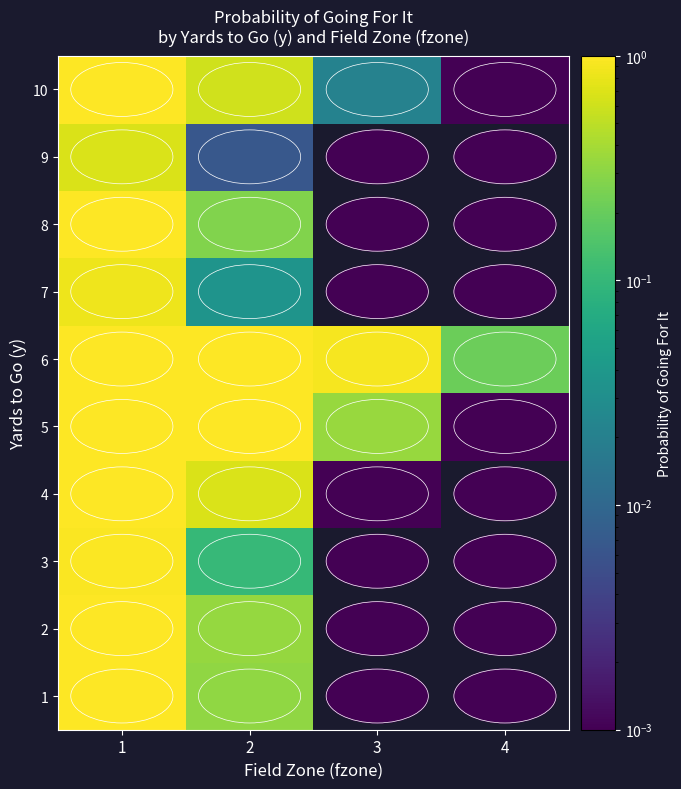

What is the difference between the maximum and minimum values in the 7 series?

0.8